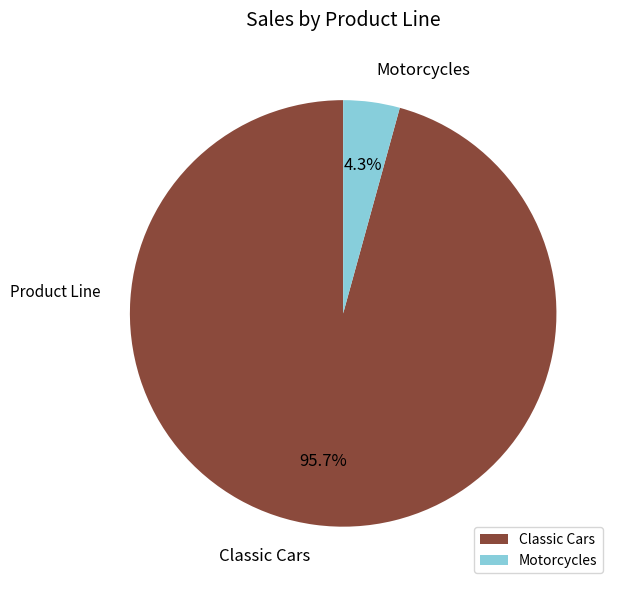

How many segments does this pie chart have?

2